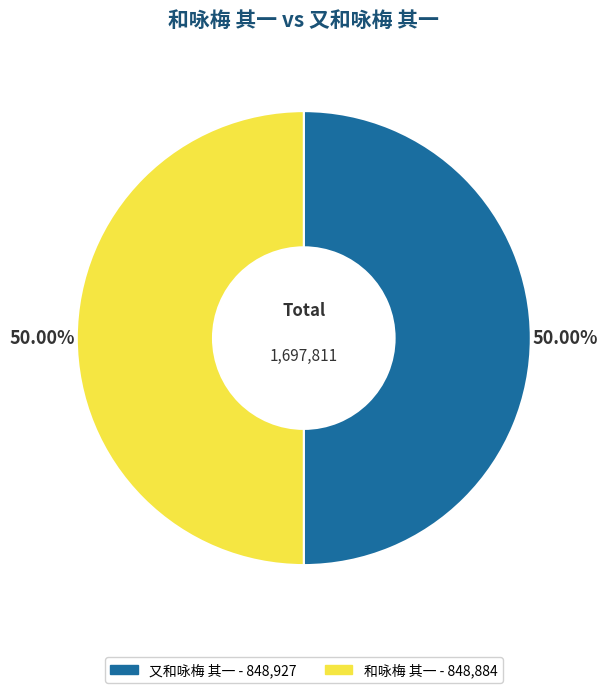

Is the sum of 和咏梅 其一 and 又和咏梅 其一 greater than half?

Yes